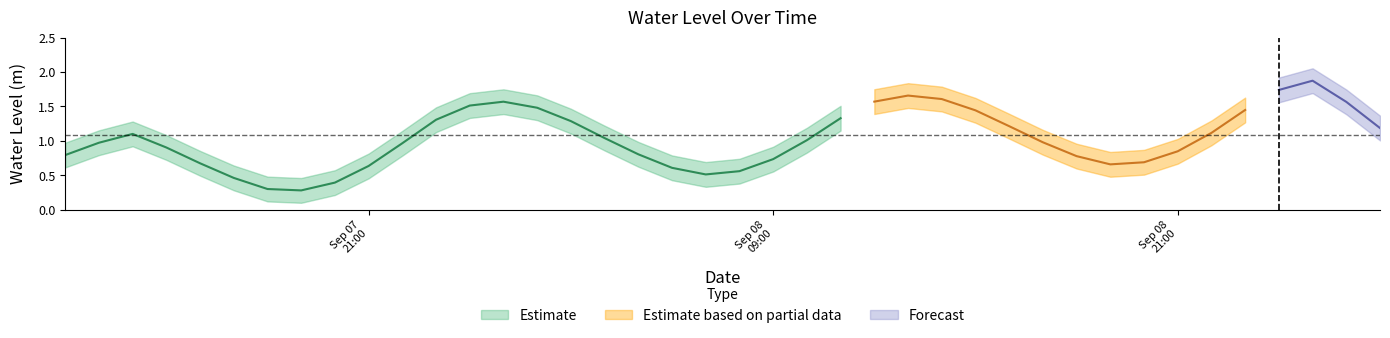

What is the average value?

1.1